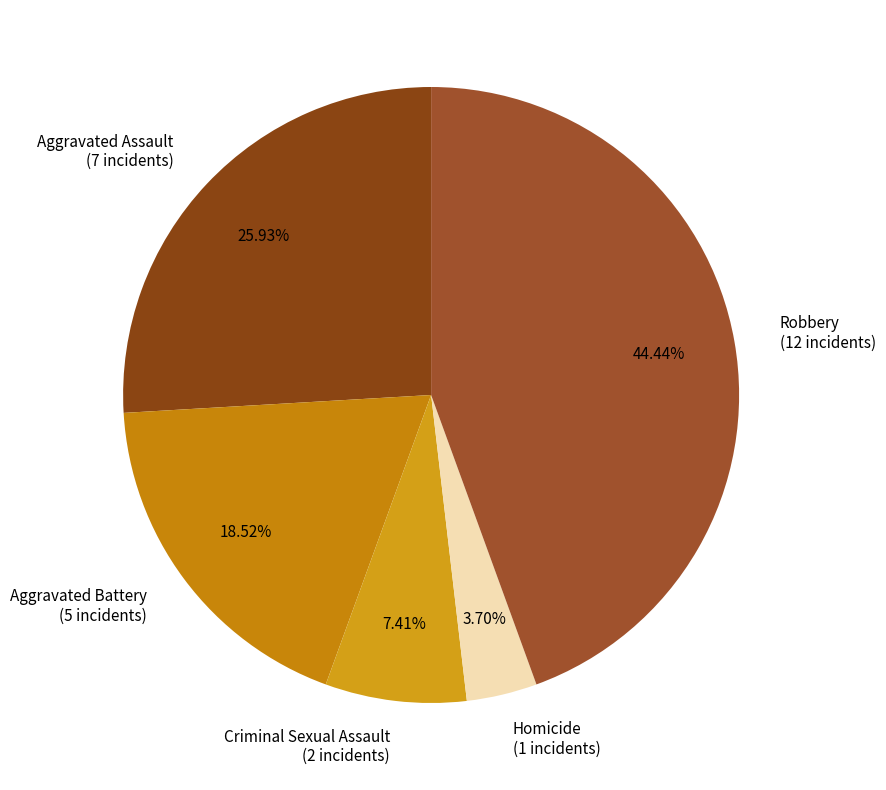

Is it true that Robbery is 44% of the pie?

True